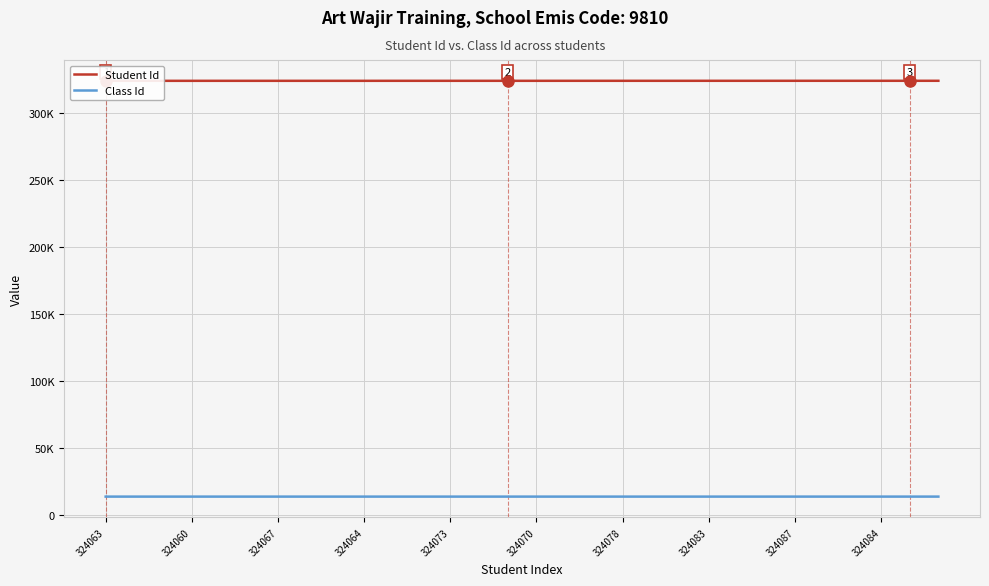

True or false: Student Id and Class Id intersect in this chart.

False